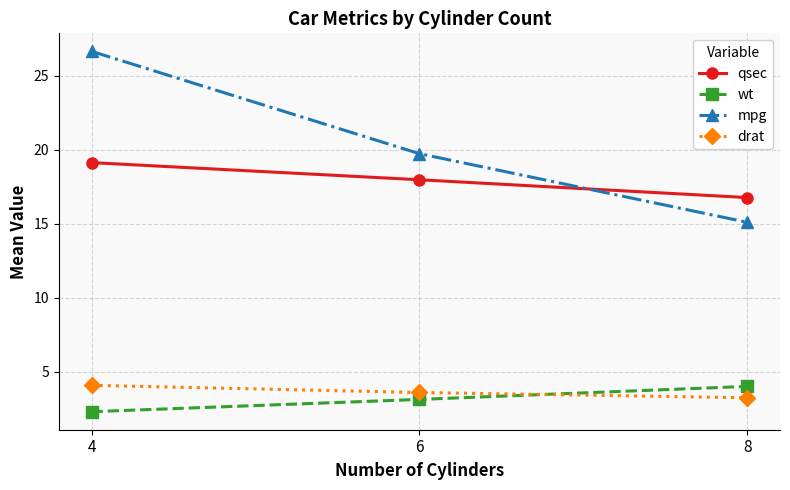

What is the average value of the wt series?

3.1